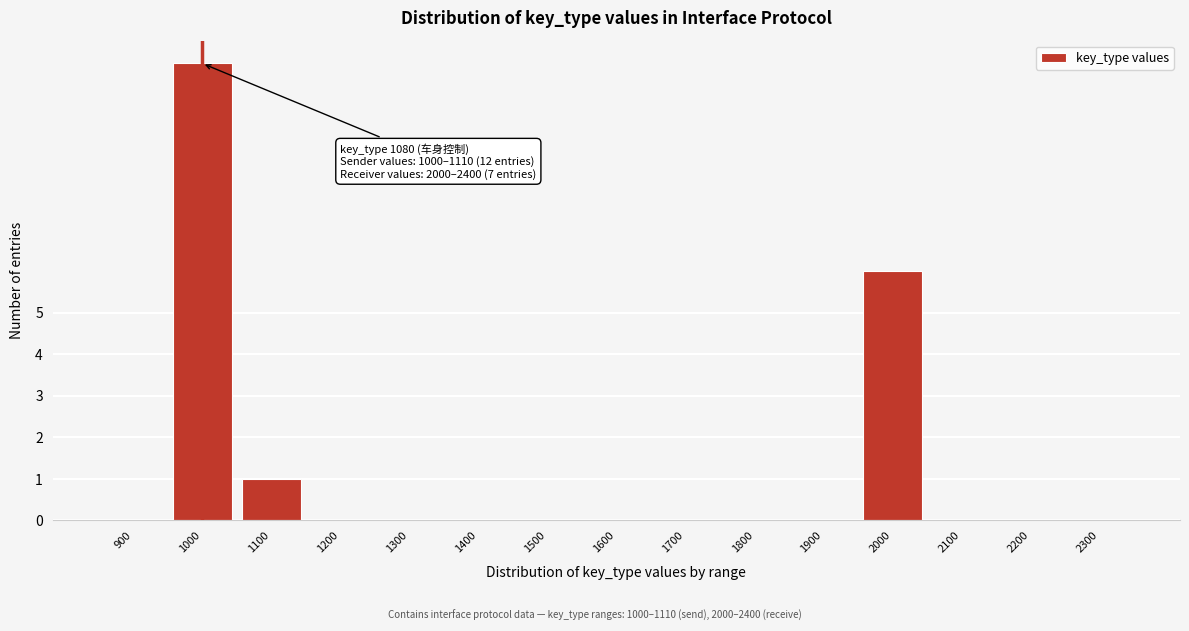

Reading left to right, what are all the values shown in this chart?

900=0	1000=11	1100=1	1200=0	1300=0	1400=0	1500=0	1600=0	1700=0	1800=0	1900=0	2000=6	2100=0	2200=0	2300=0